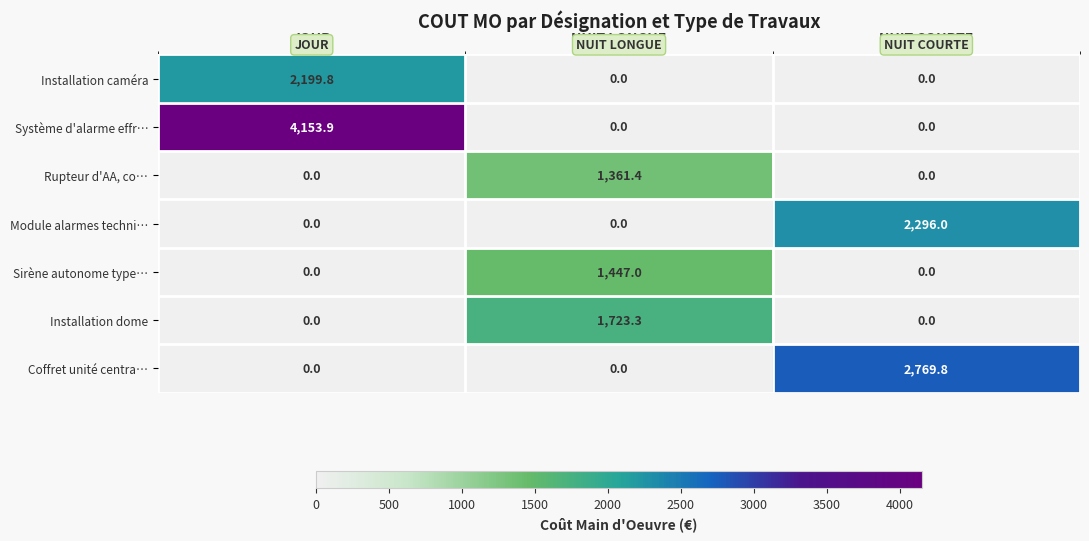

At which category is the sum across all series the highest?

JOUR